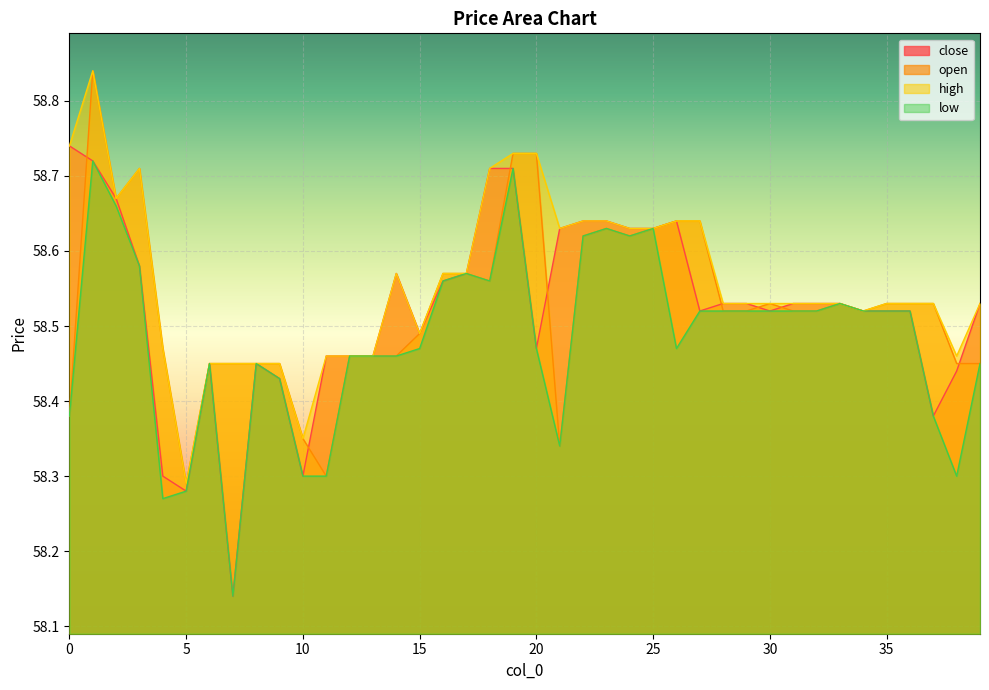

What is the greatest value displayed?

58.8